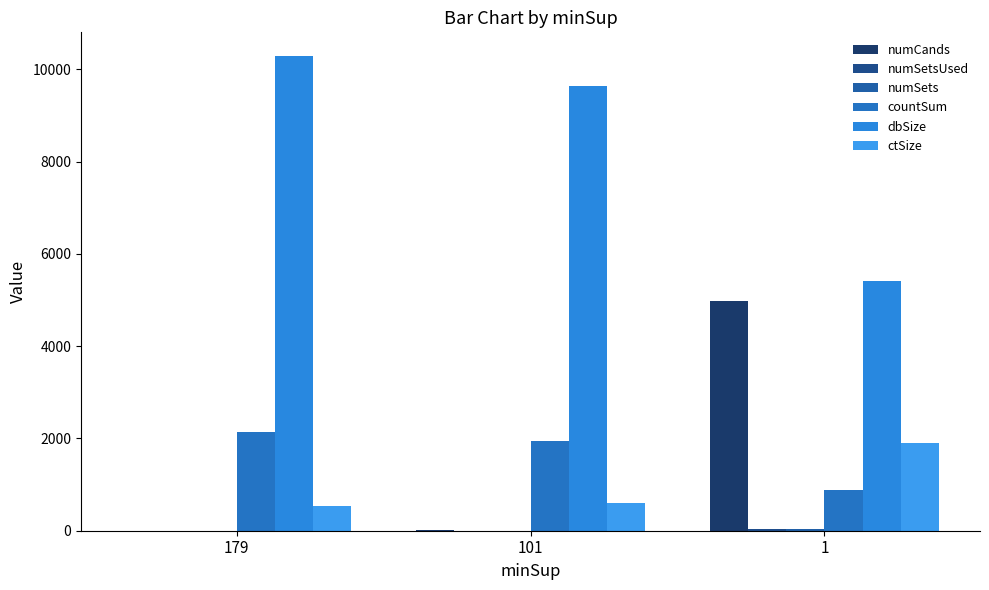

Does the chart contain stacked bars?

No